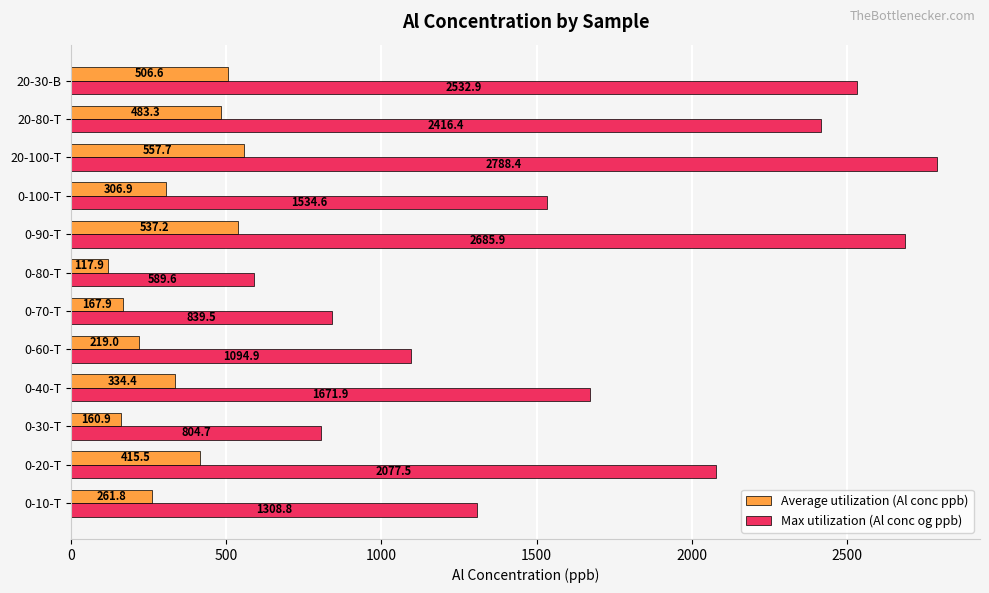

What is the average value of the Average utilization (Al conc ppb) series?

339.1